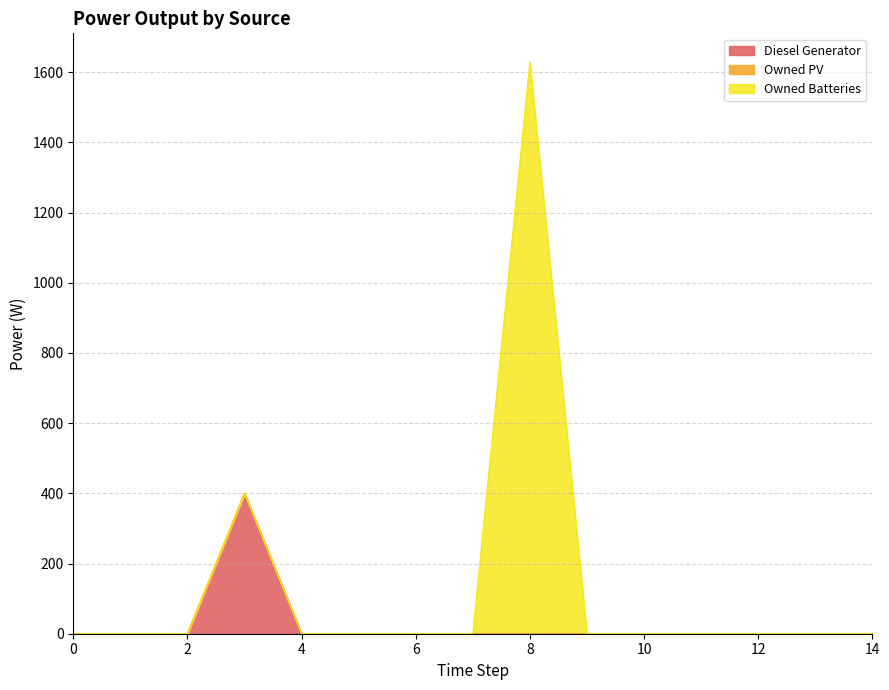

How many data points does each series have?

15